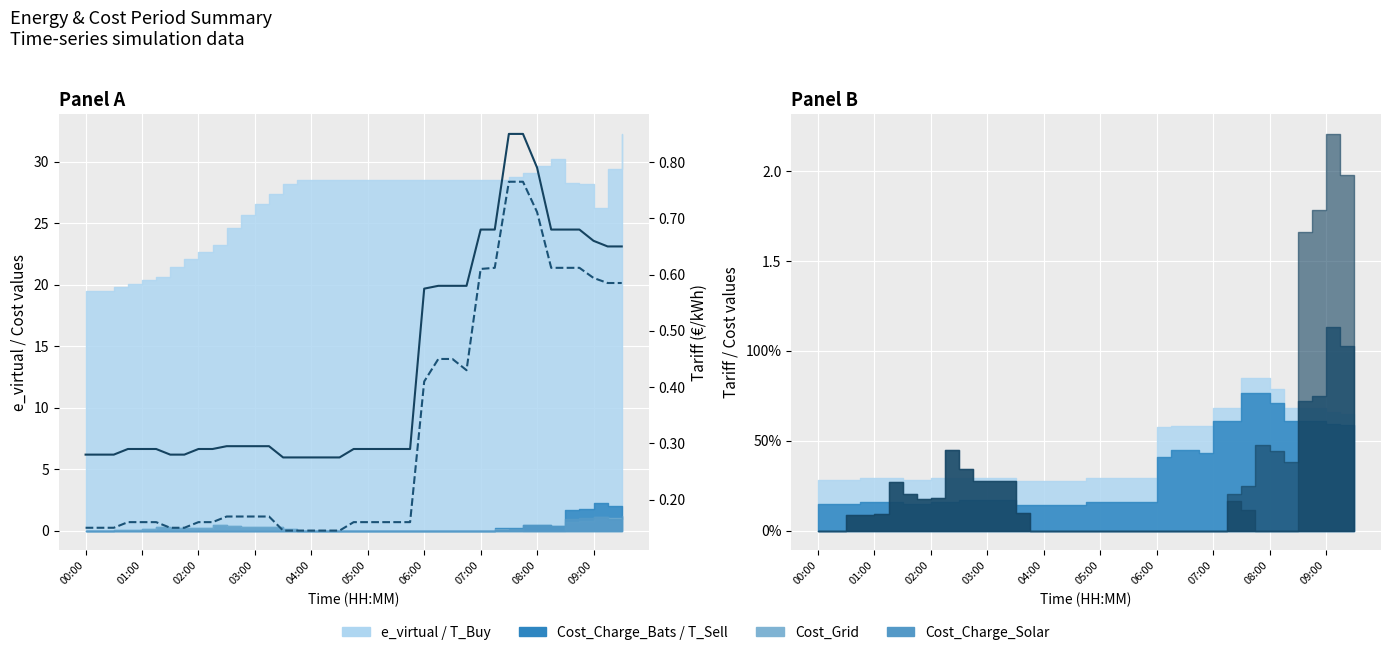

Which series has the widest spread of values?

T_Sell